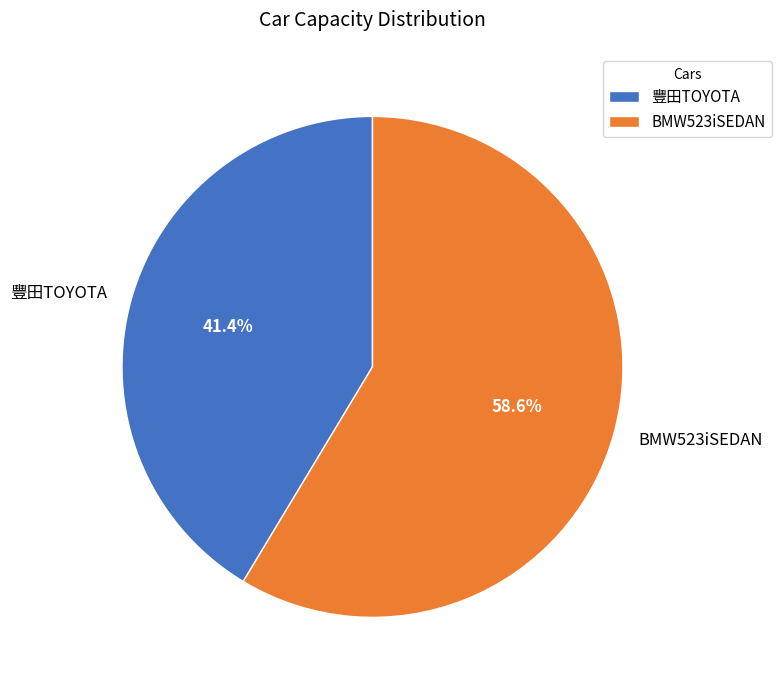

Is the sum of BMW523iSEDAN and 豐田TOYOTA greater than half?

Yes